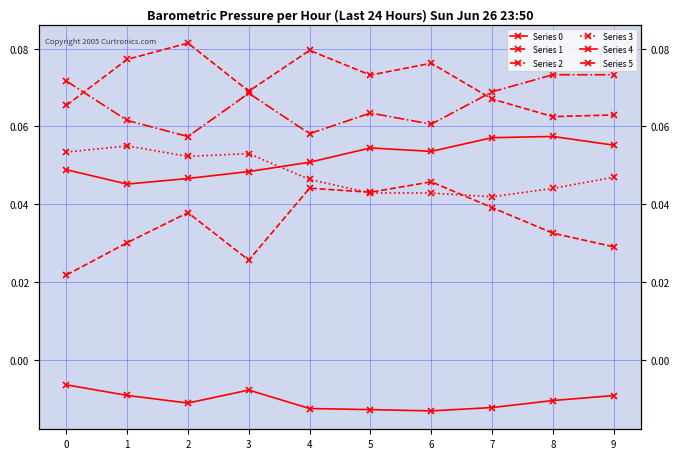

Reading left to right, list all the values displayed in this chart.

Series 0: 0=0.0	1=0.0	2=0.0	3=0.0	4=0.1	5=0.1	6=0.1	7=0.1	8=0.1	9=0.1
Series 1: 0=0.1	1=0.1	2=0.1	3=0.1	4=0.1	5=0.1	6=0.1	7=0.1	8=0.1	9=0.1
Series 2: 0=0.1	1=0.1	2=0.1	3=0.1	4=0.1	5=0.1	6=0.1	7=0.1	8=0.1	9=0.1
Series 3: 0=0.1	1=0.1	2=0.1	3=0.1	4=0.0	5=0.0	6=0.0	7=0.0	8=0.0	9=0.0
Series 4: 0=-0.0	1=-0.0	2=-0.0	3=-0.0	4=-0.0	5=-0.0	6=-0.0	7=-0.0	8=-0.0	9=-0.0
Series 5: 0=0.0	1=0.0	2=0.0	3=0.0	4=0.0	5=0.0	6=0.0	7=0.0	8=0.0	9=0.0